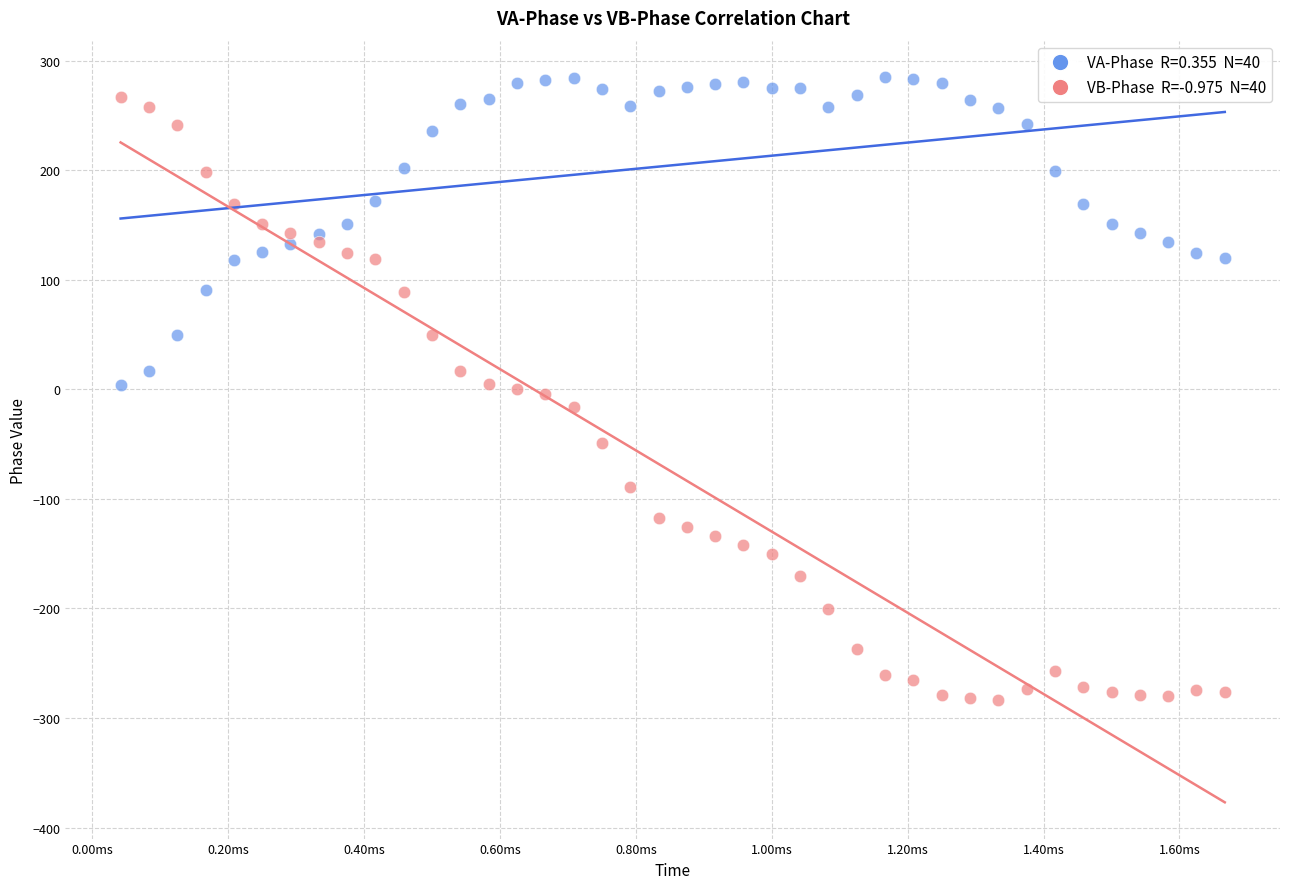

Across all data points, what is the range of Y values (max minus min)?

569.1